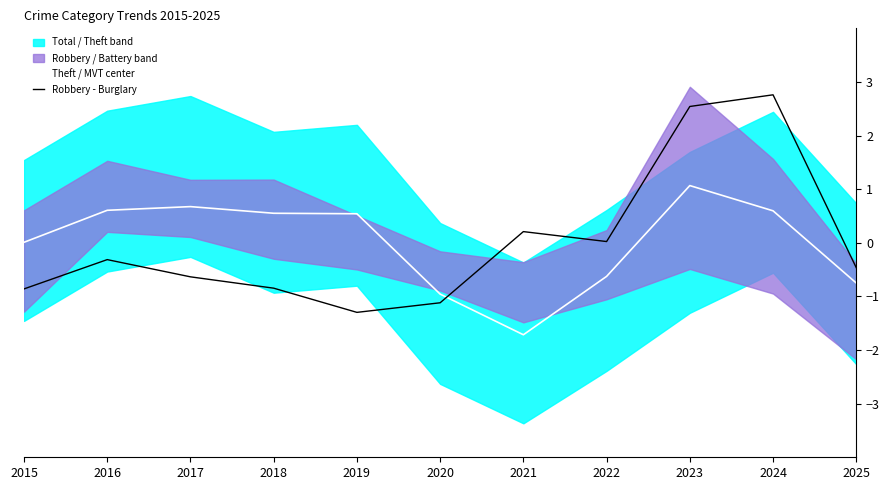

Where is Robbery - Burglary nearest to the value 0?

2022